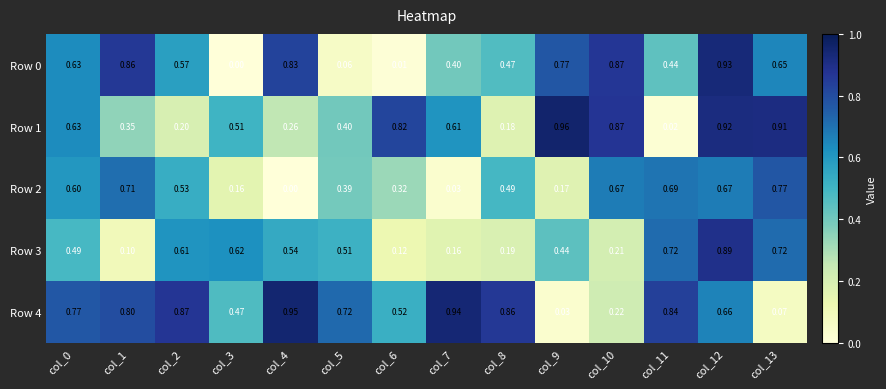

Is the value of Row 1 at col_3 greater than the value of Row 2 at col_5?

Yes